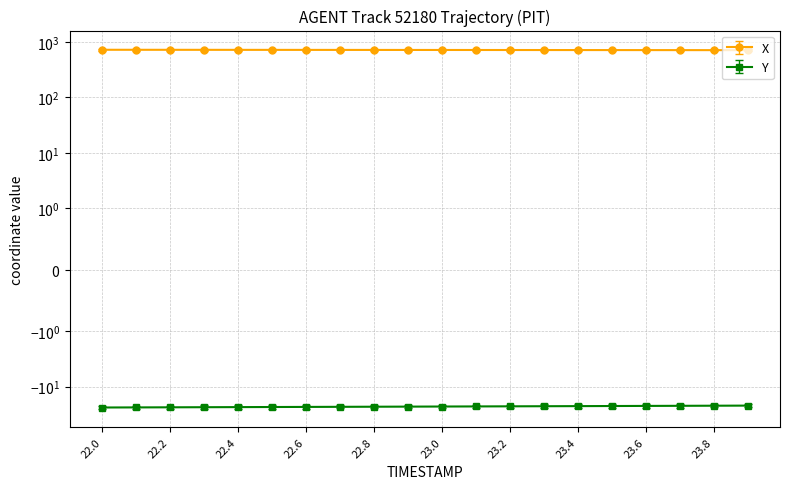

True or false: X has more than 2 points higher than both neighbors.

False